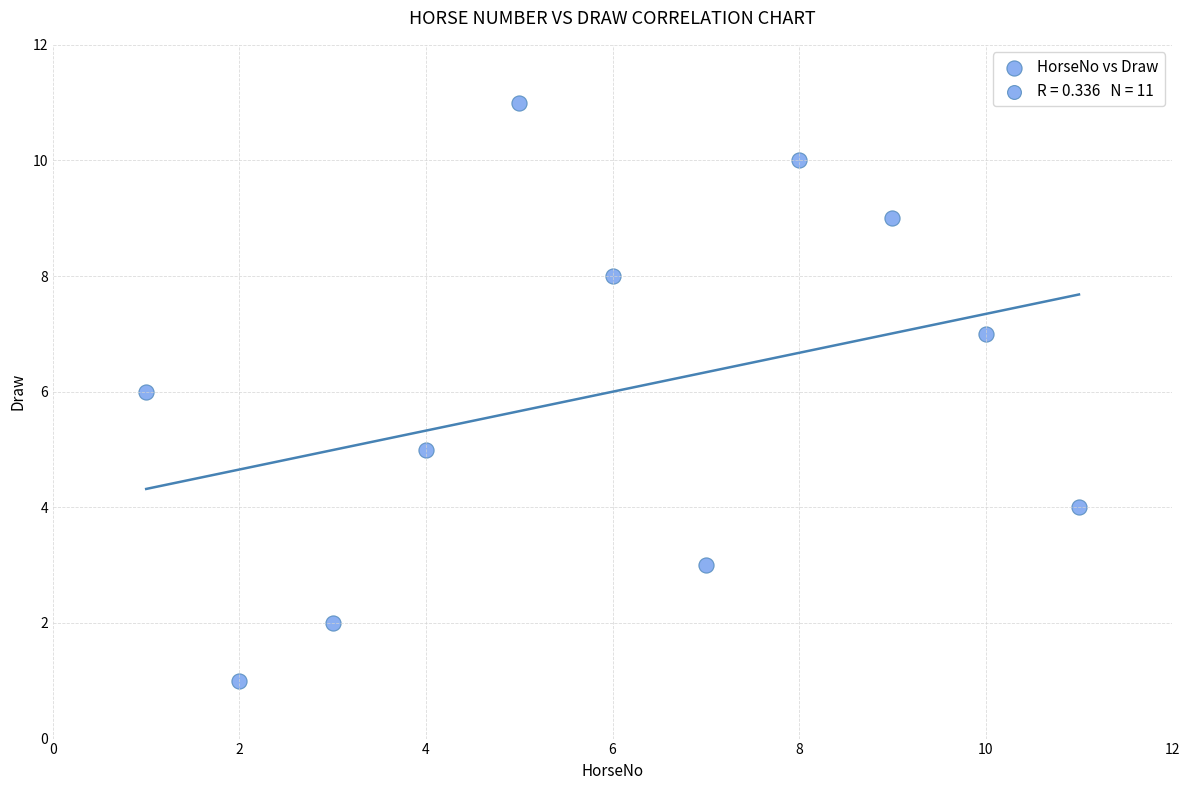

What is the range of Y values (max minus min)?

10